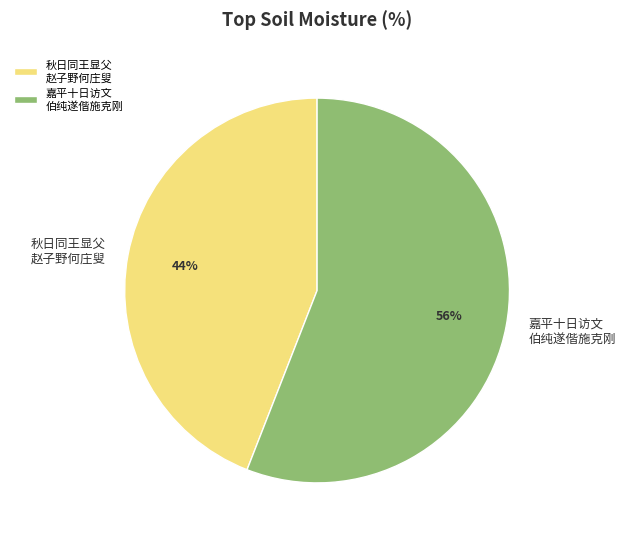

To the nearest percent, what is the difference between the largest and smallest slice percentages?

12%